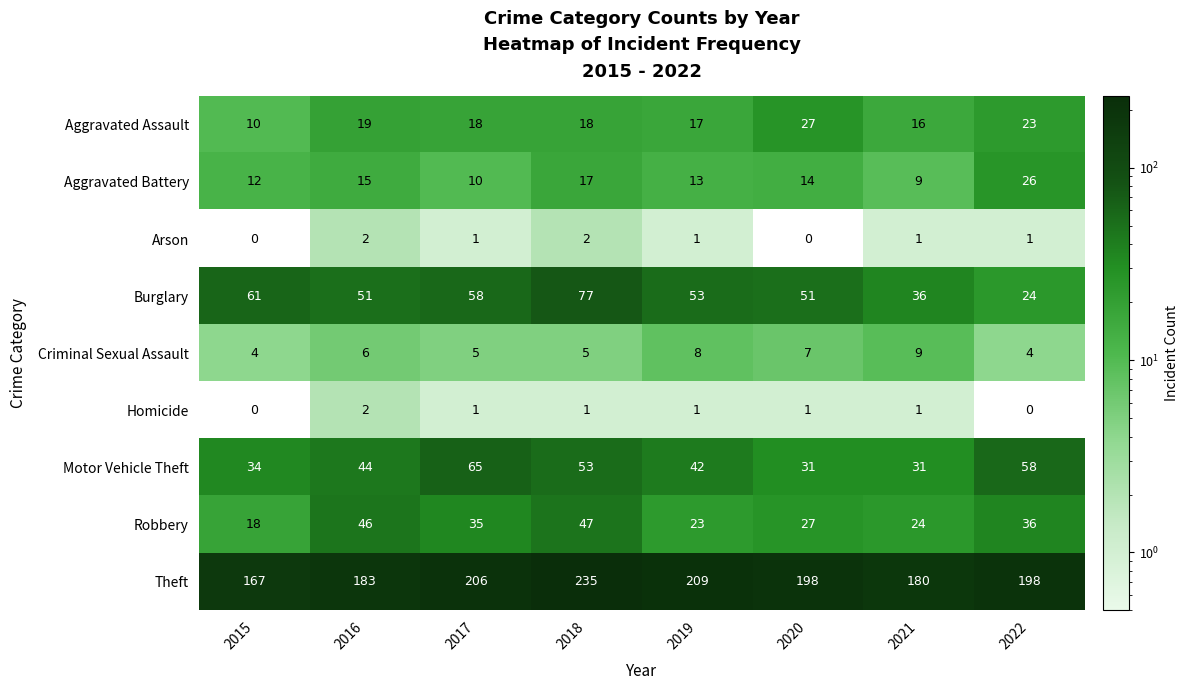

Which series has the largest range (max minus min)?

Theft